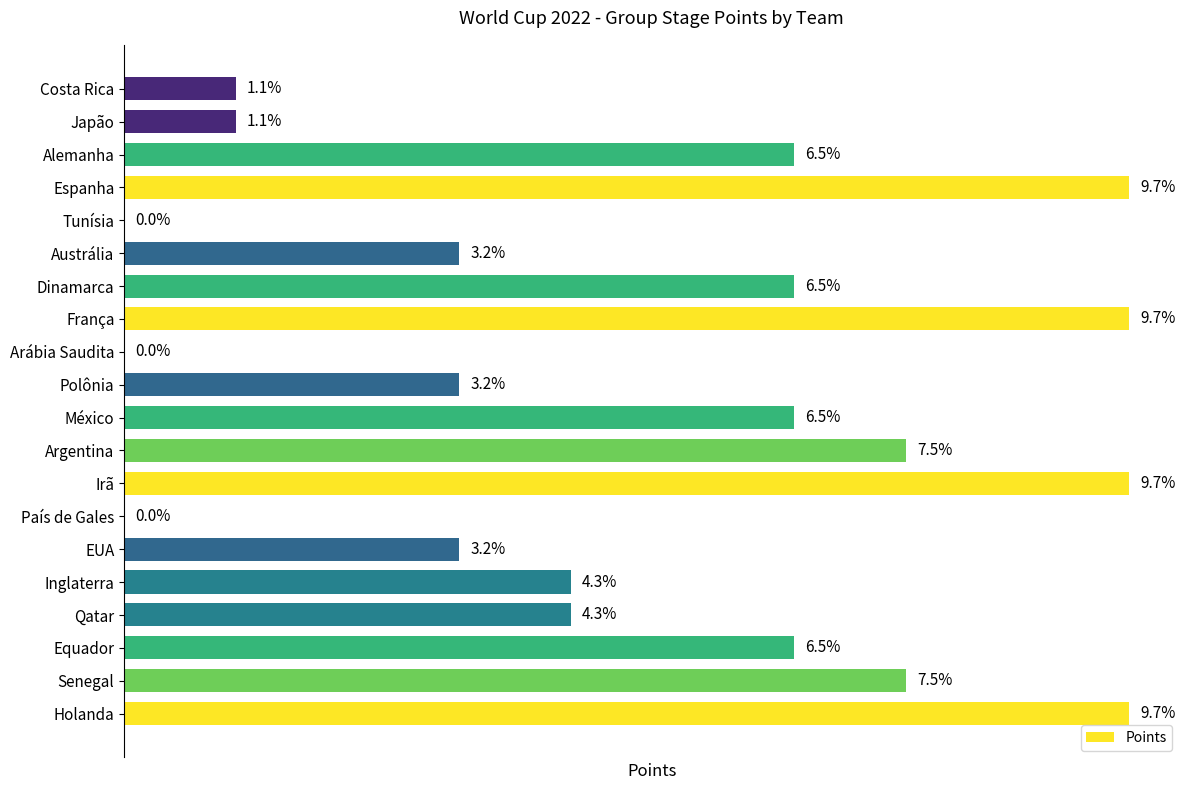

What is the difference between the maximum and second lowest values?

9